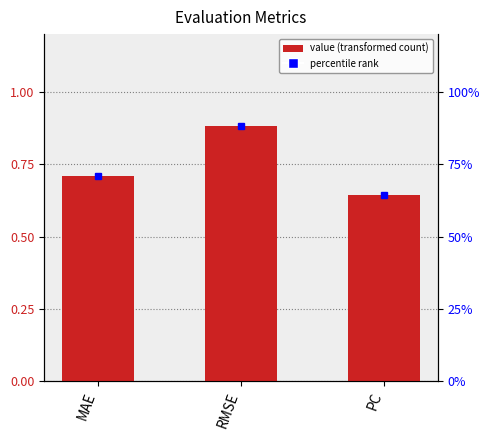

Count the values in the range 0 to 1.

3